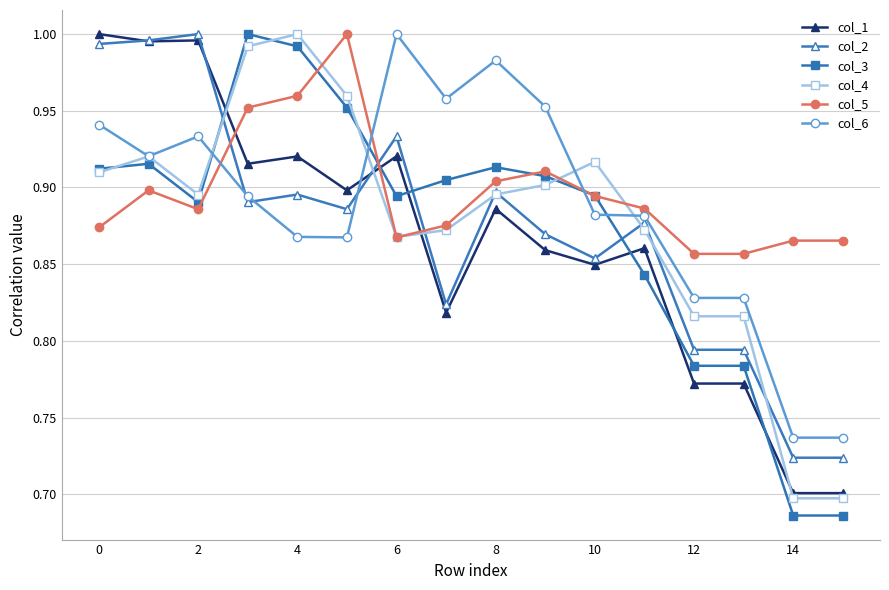

At how many categories does at least one series exceed 0?

16